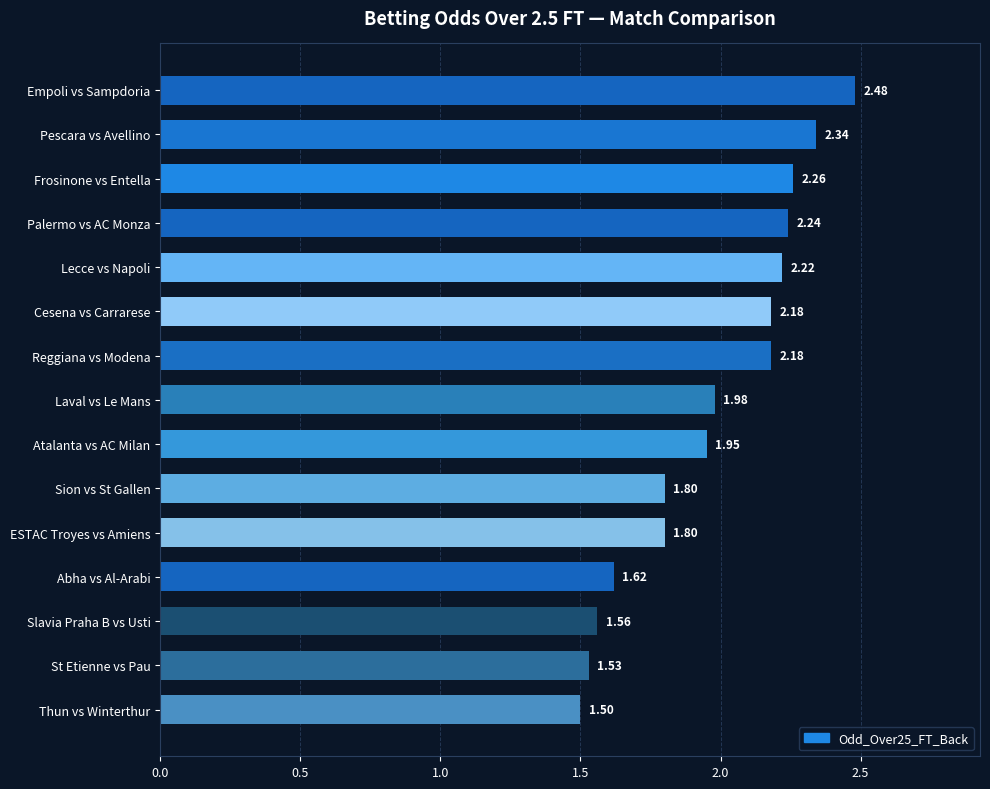

What is the label of the 5th bar from the top?

Lecce vs Napoli